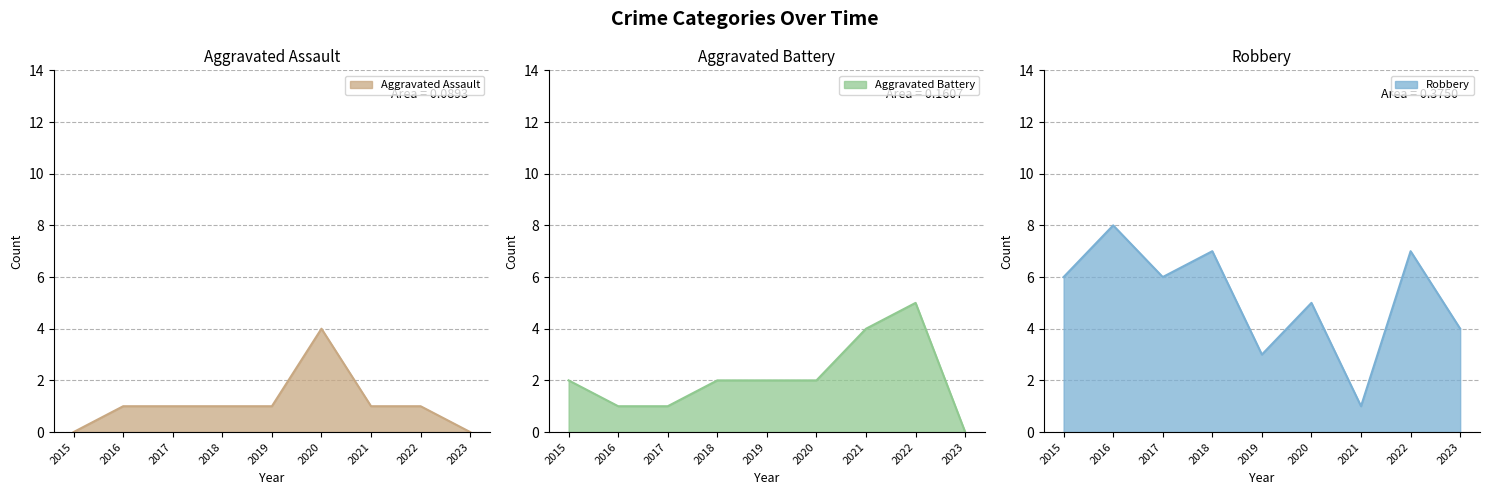

After their last crossing, which series has the higher values: Aggravated Battery or Robbery?

Robbery